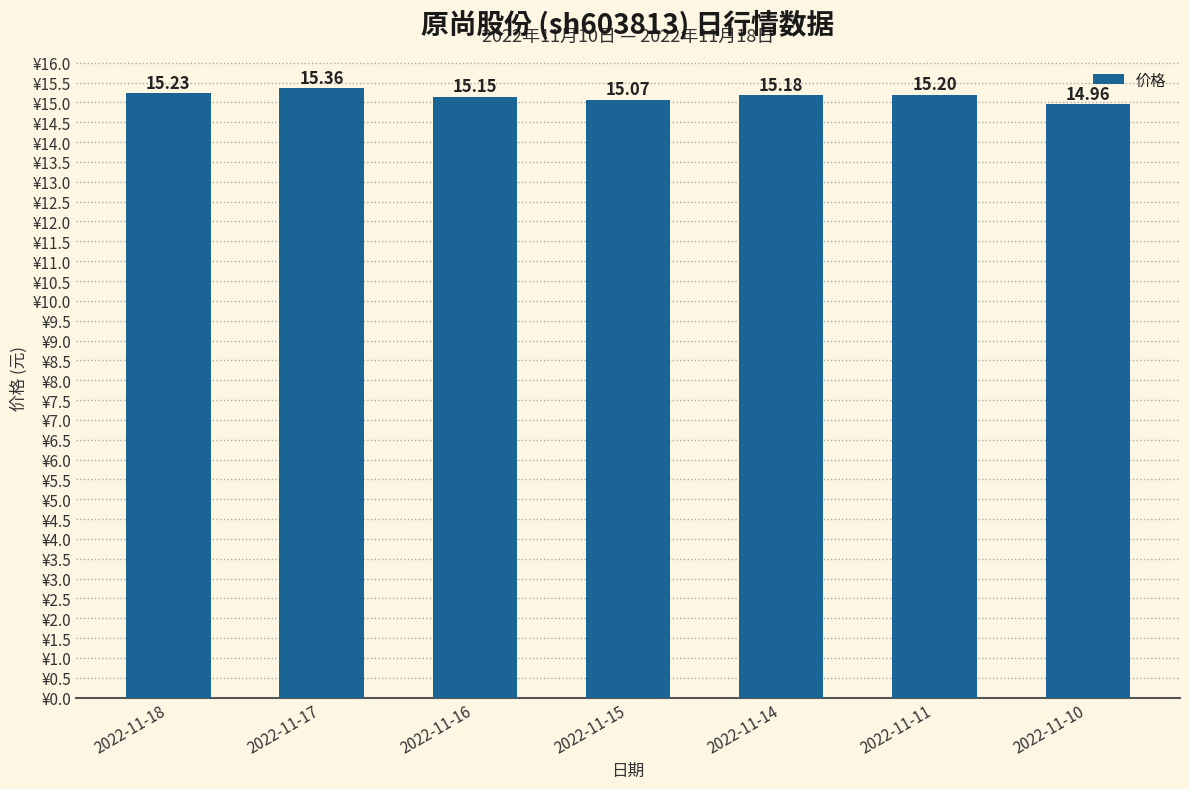

Is it true that the value at 2022-11-11 is 15.2?

True